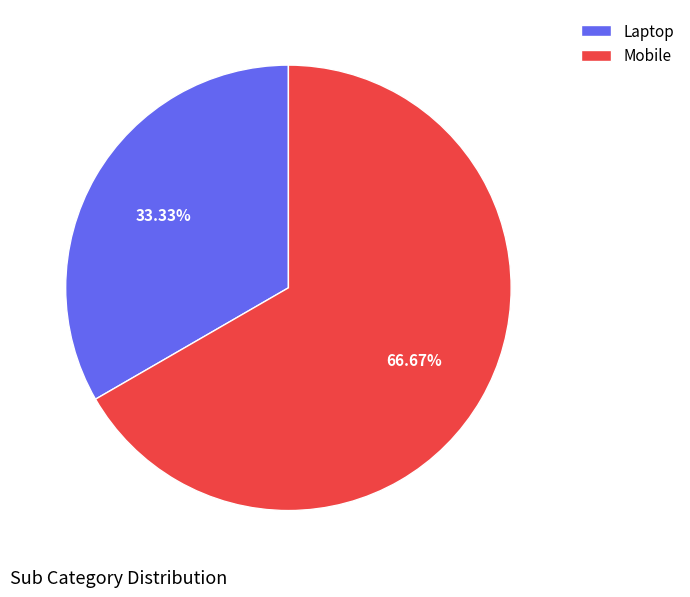

How many slices are in this pie chart?

2